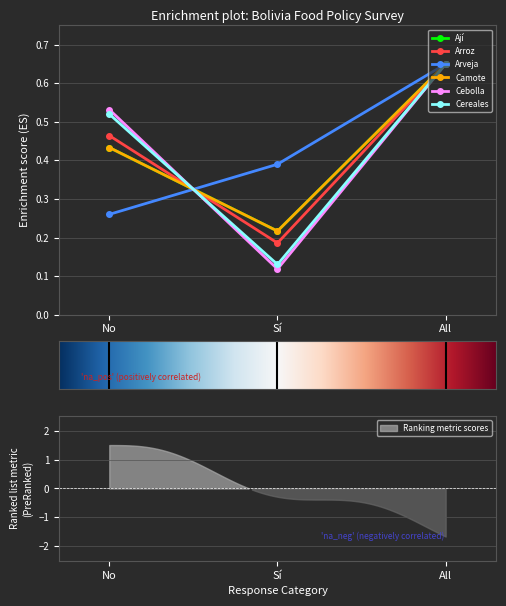

At how many categories does at least one series exceed 0?

3